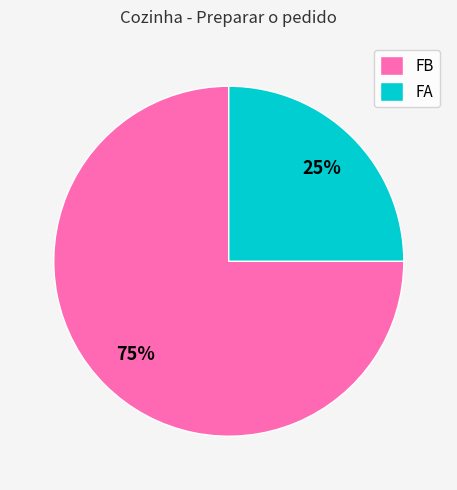

To the nearest percent, what percentage of the pie is FB?

75%